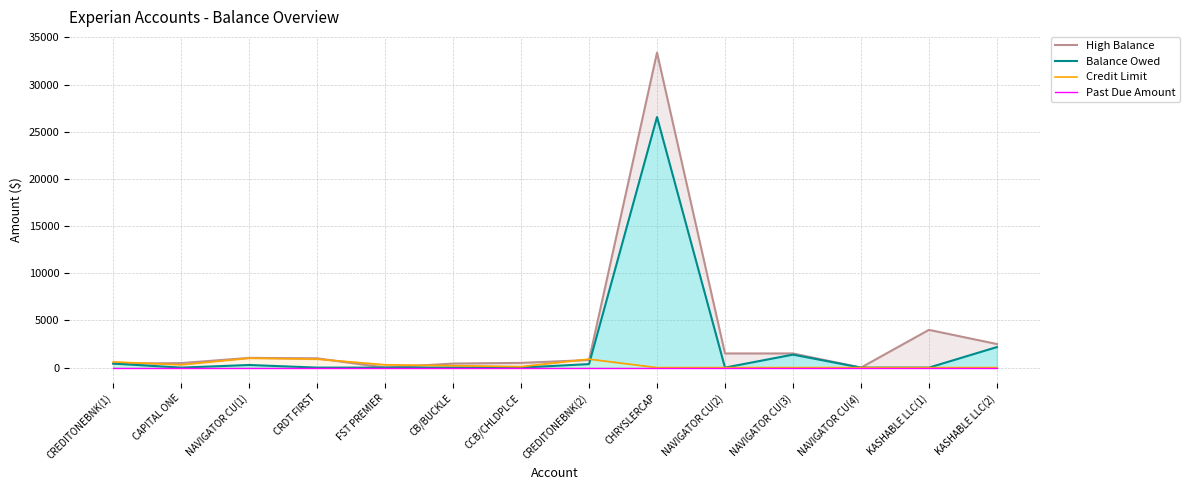

Reading left to right, what are all the values shown in this chart?

High Balance: 425	479	1032	985	0	430	500	804	33393	1500	1500	0	4000	2500
Balance Owed: 425	0	277	0	0	0	0	373	26568	0	1377	0	0	2177
Credit Limit: 600	300	1000	900	300	200	100	900	0	0	0	0	0	0
Past Due Amount: 0	0	0	0	0	0	0	0	0	0	0	0	0	0